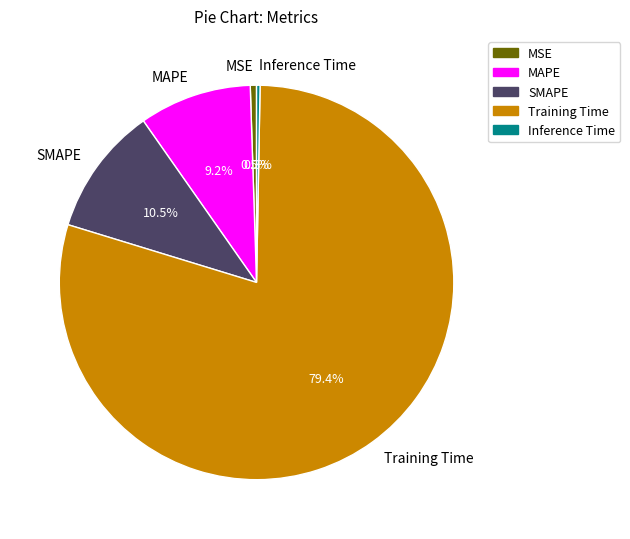

The MSE slice represents 13% of the pie. True or false?

False